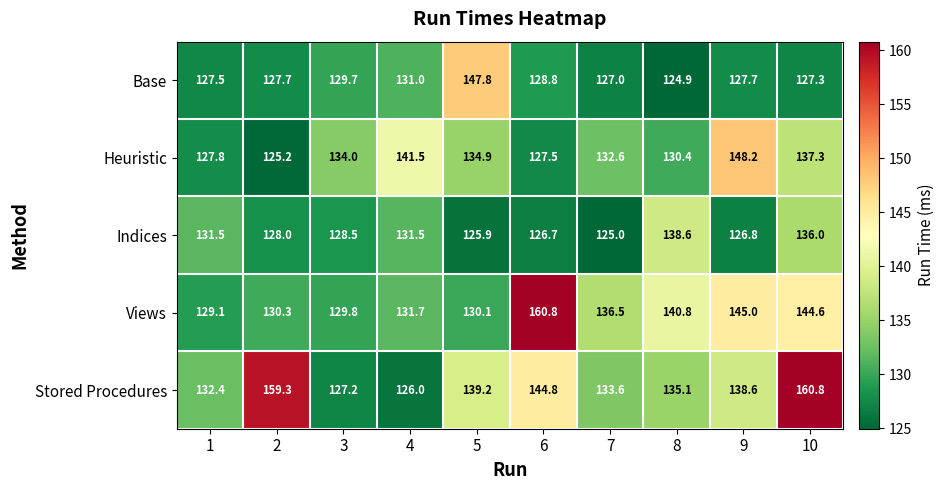

At which label is Heuristic closest to 136?

5